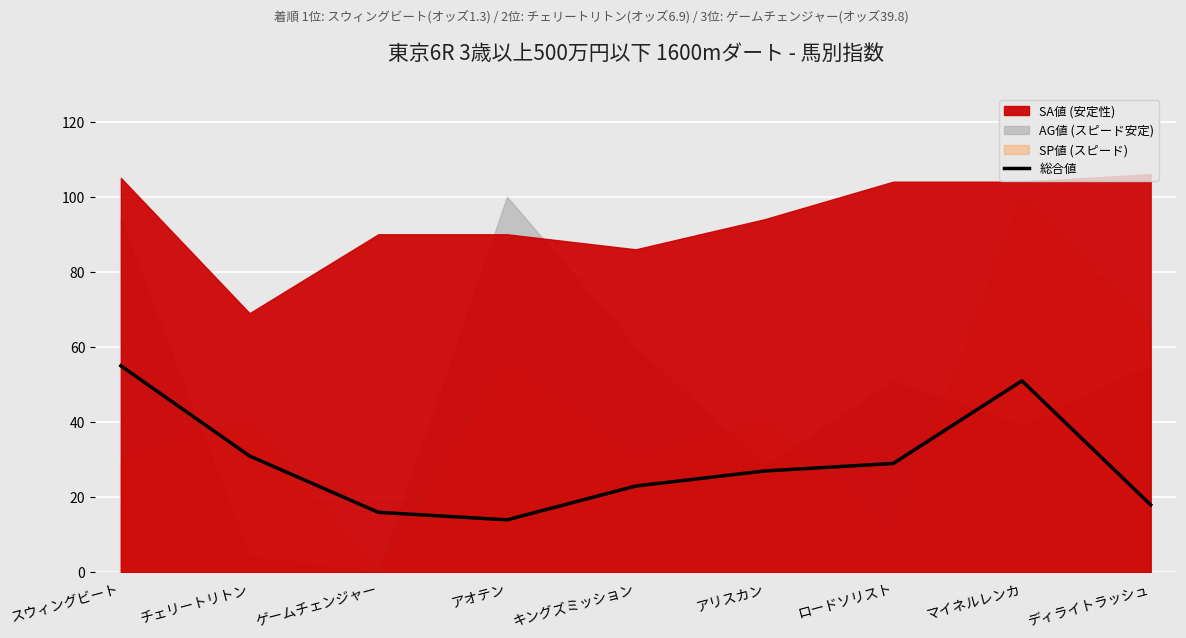

True or false: the data shows 40 at チェリートリトン.

False